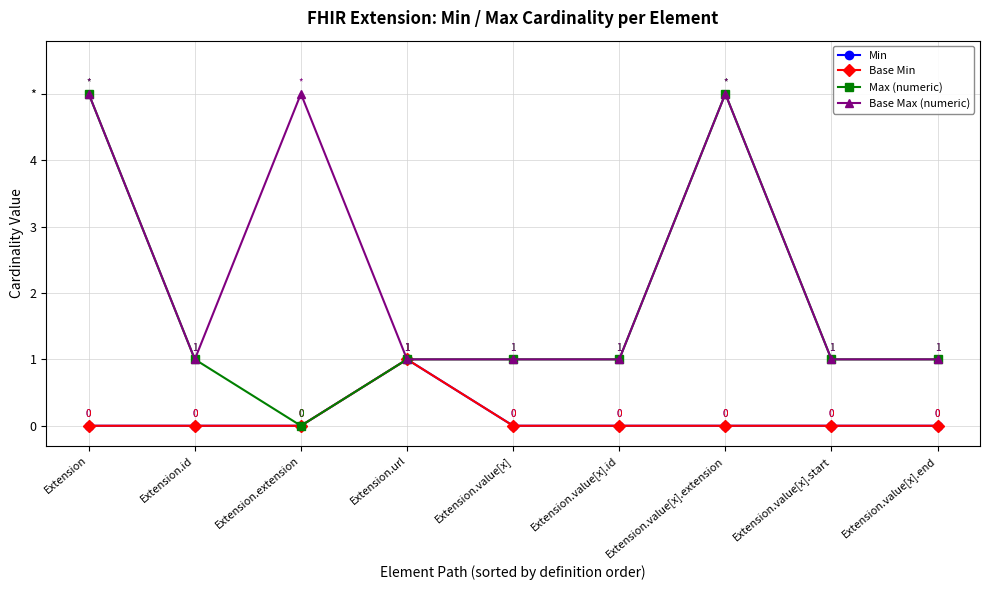

True or false: Max (numeric) has more than 2 points higher than both neighbors.

False